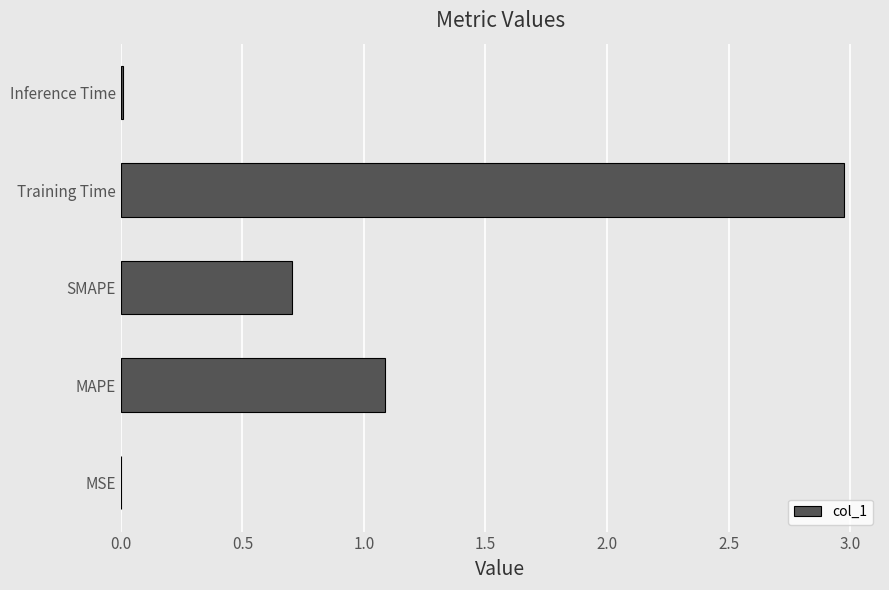

Between Training Time and MSE, which is larger?

Training Time